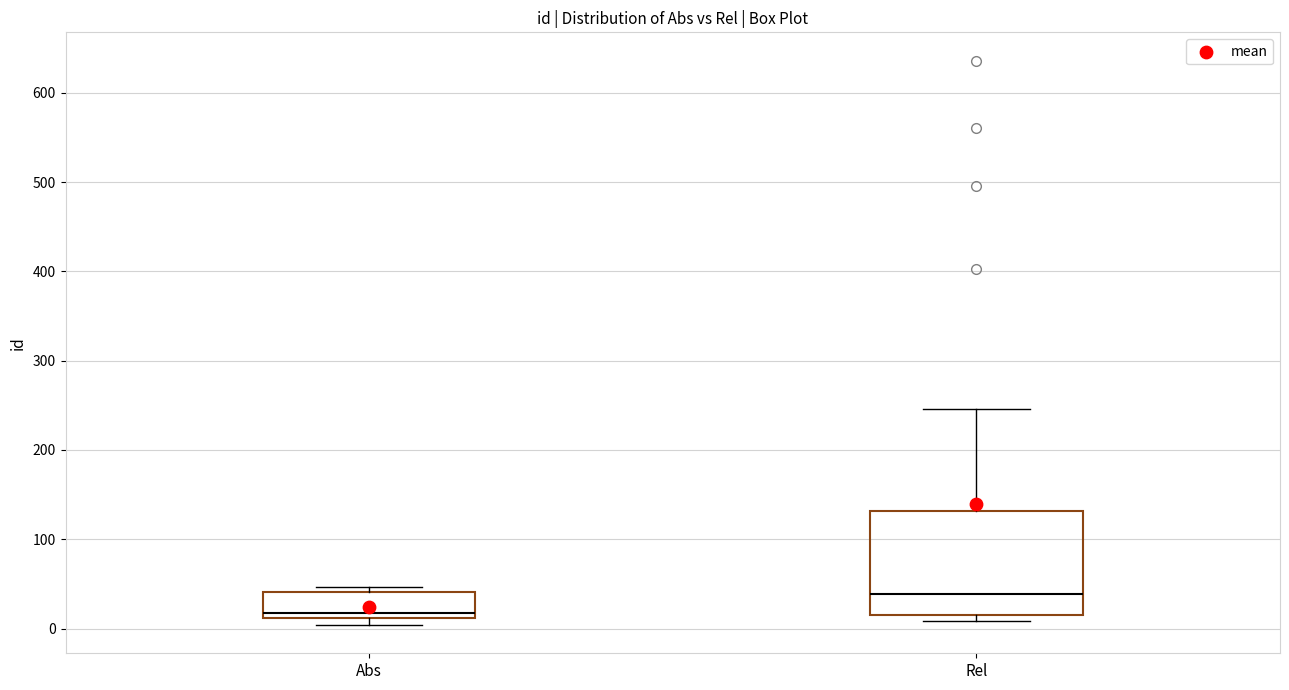

Comparing the boxes themselves (not the whiskers), which one is the tallest?

Rel